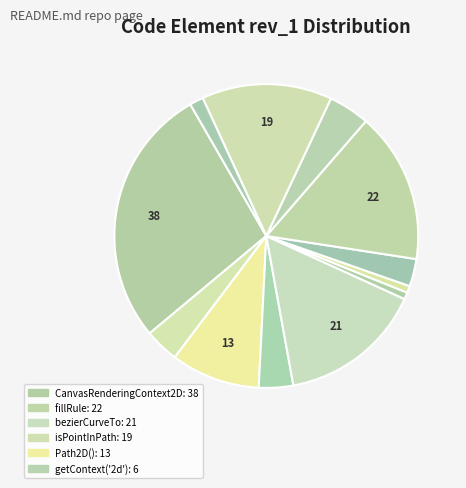

Count the number of slices in the pie.

12